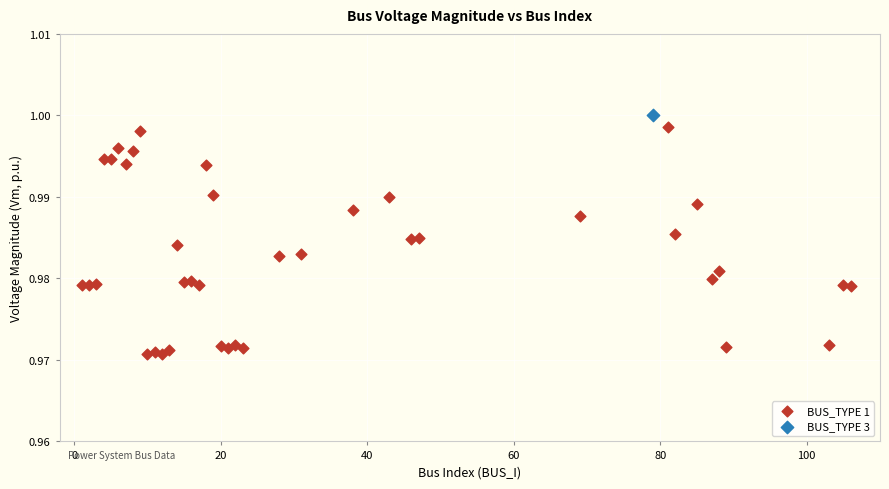

What are all the series names shown in the legend?

BUS_TYPE 1, BUS_TYPE 3